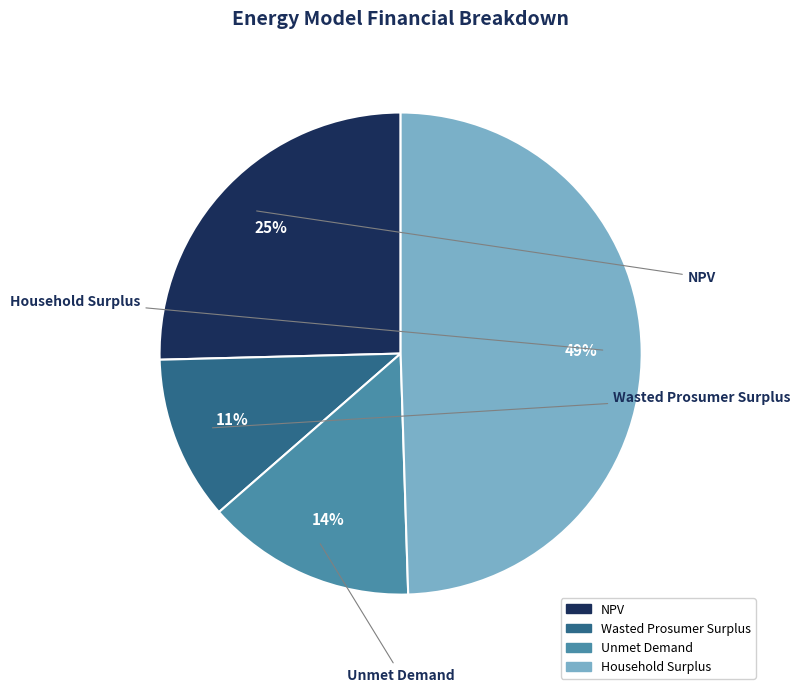

The Wasted Prosumer Surplus slice represents 1% of the pie. True or false?

False